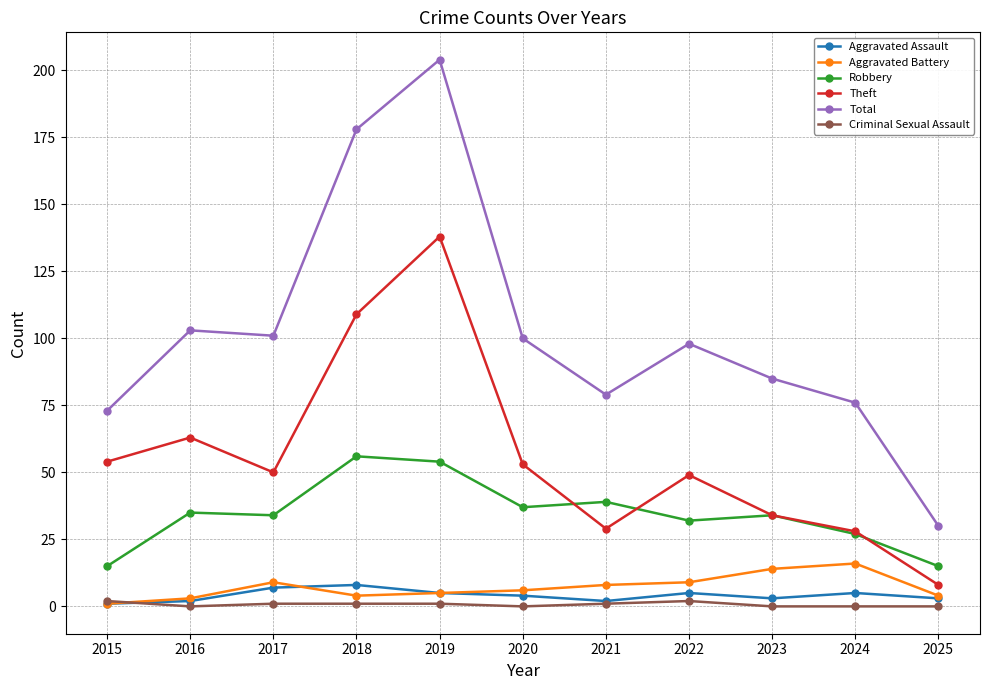

How many lines are shown in the chart?

6